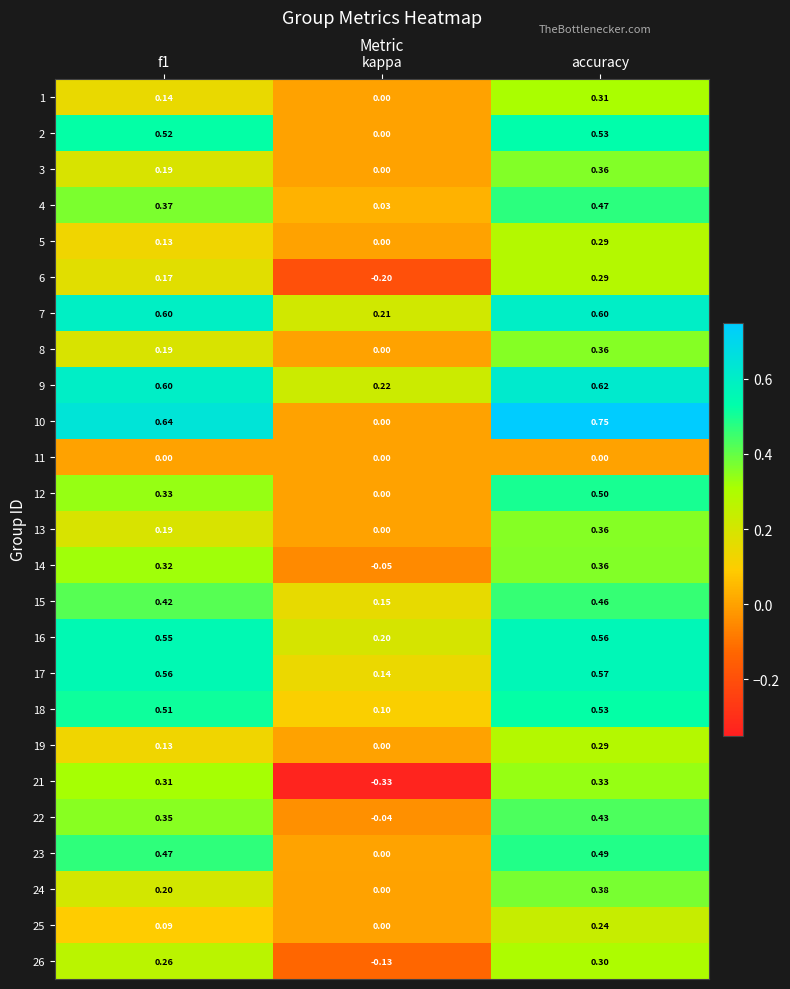

Which category has the highest value across all series?

accuracy